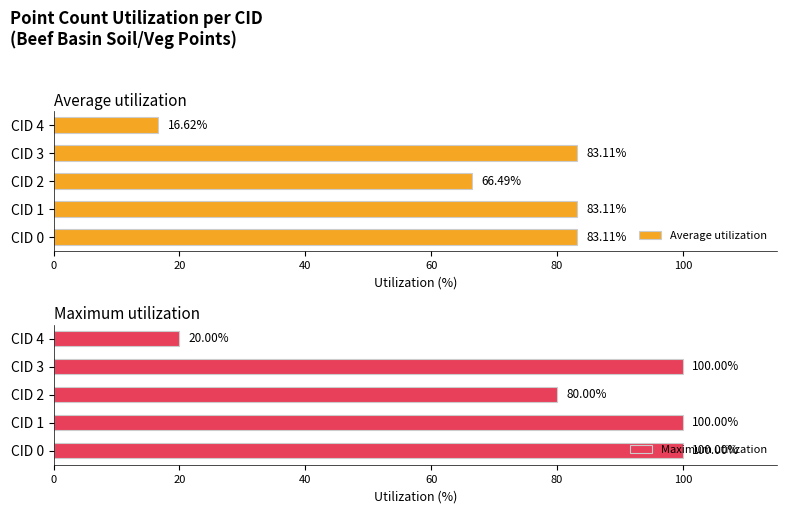

At how many categories does at least one series exceed 87?

3